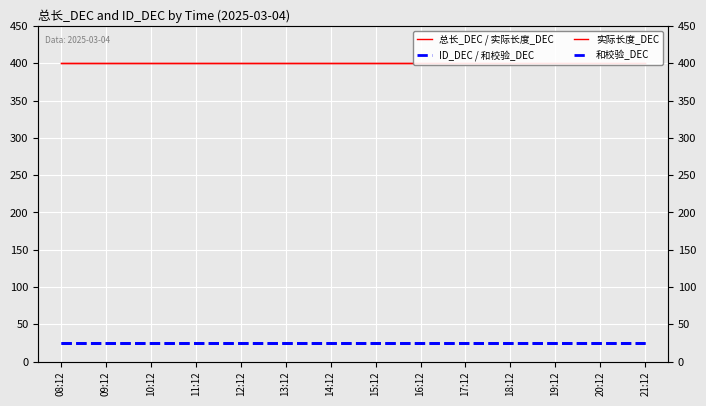

The value of 总长_DEC / 实际长度_DEC at 20:12 is 269. True or false?

False